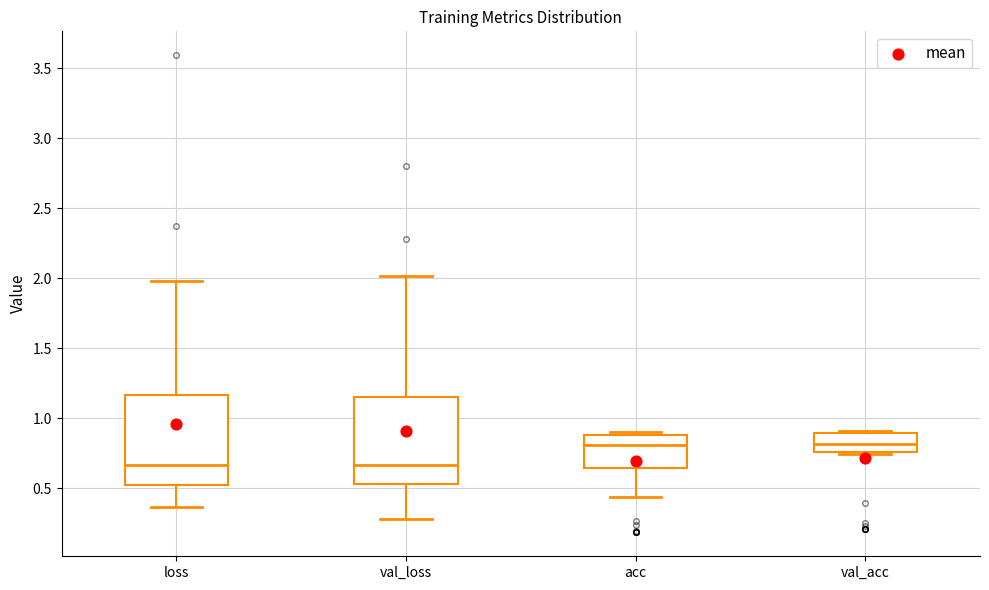

Where is the lower edge of the box for val_loss on the y-axis? The values are not printed on the chart, so give them approximately, as read against the axis.

0.55